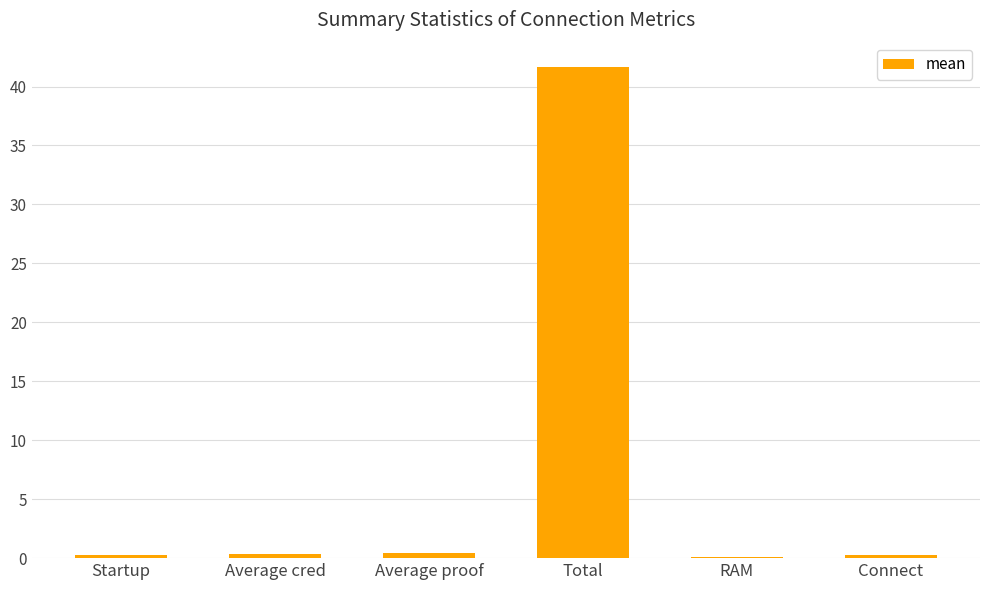

The value at Average cred is 0.3. True or false?

True